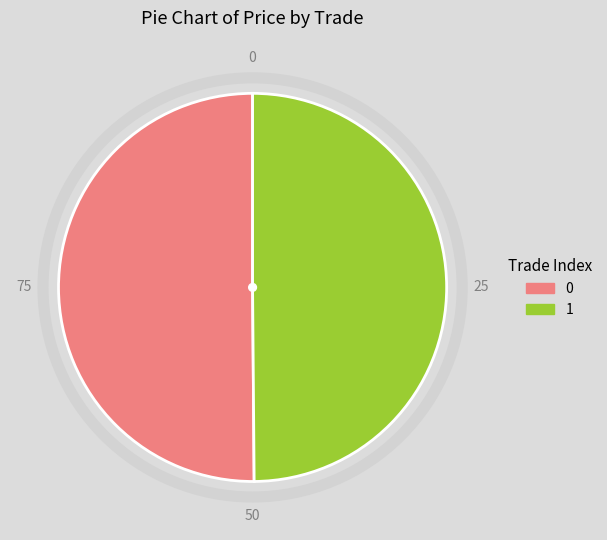

Do 1 and 0 together represent more than half of the pie?

Yes